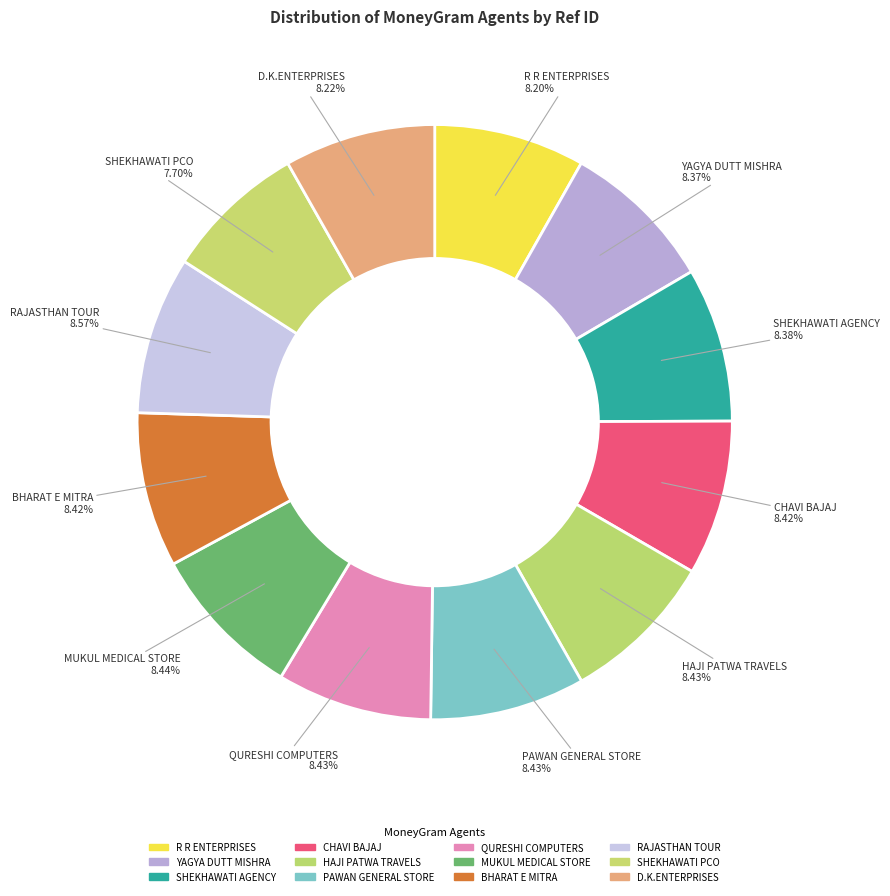

Count the number of slices in the pie.

12